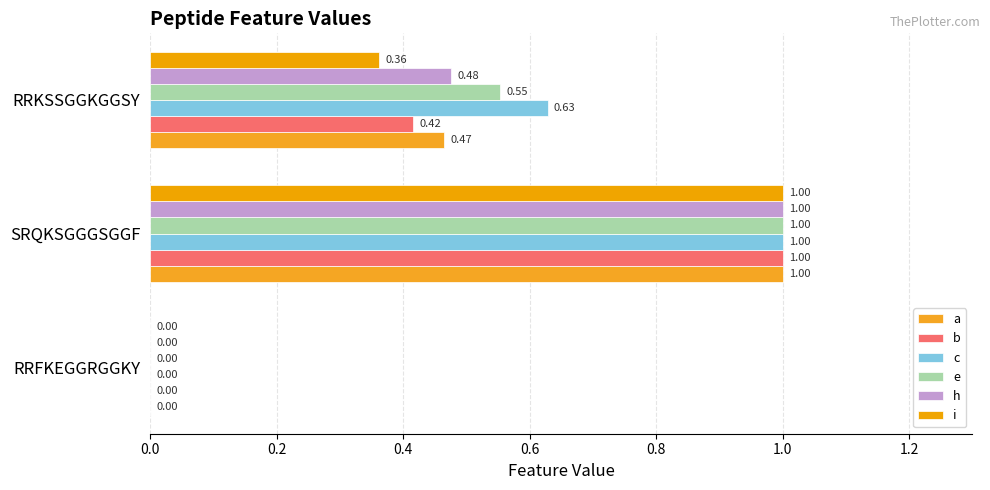

How many data points in h are above 0?

2